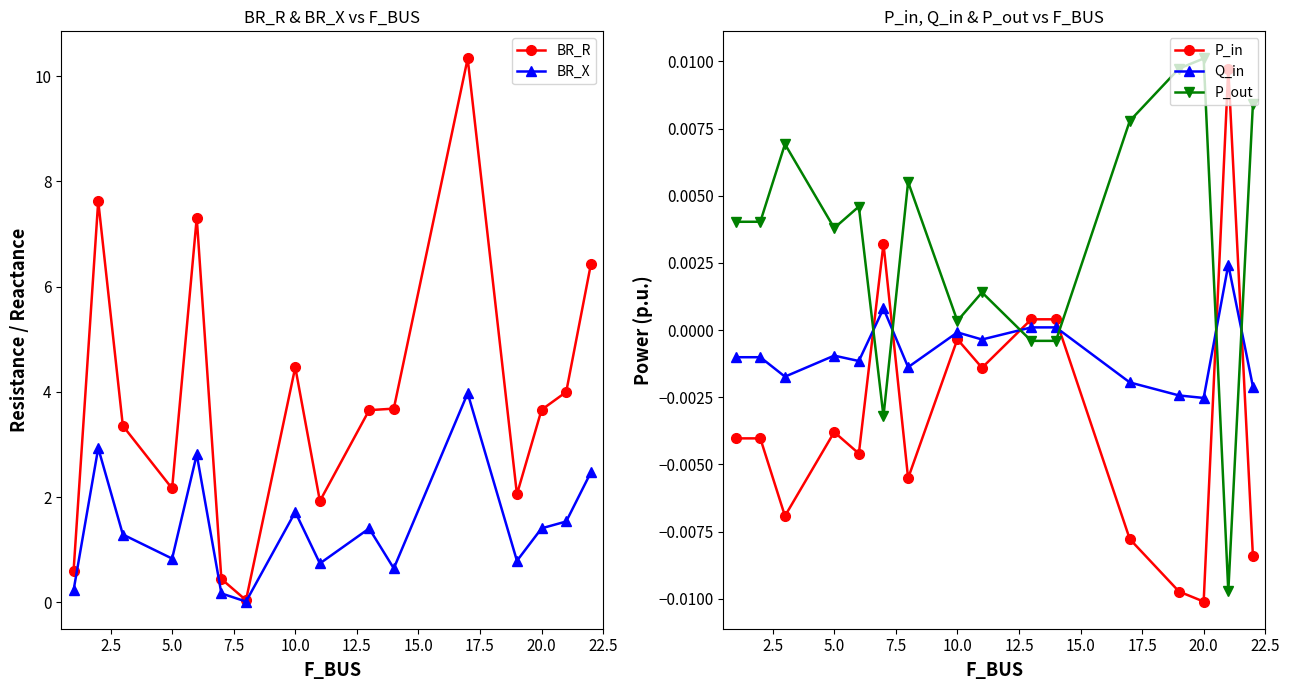

In P_in, how many points are lower than both neighbors (excluding endpoints)?

5